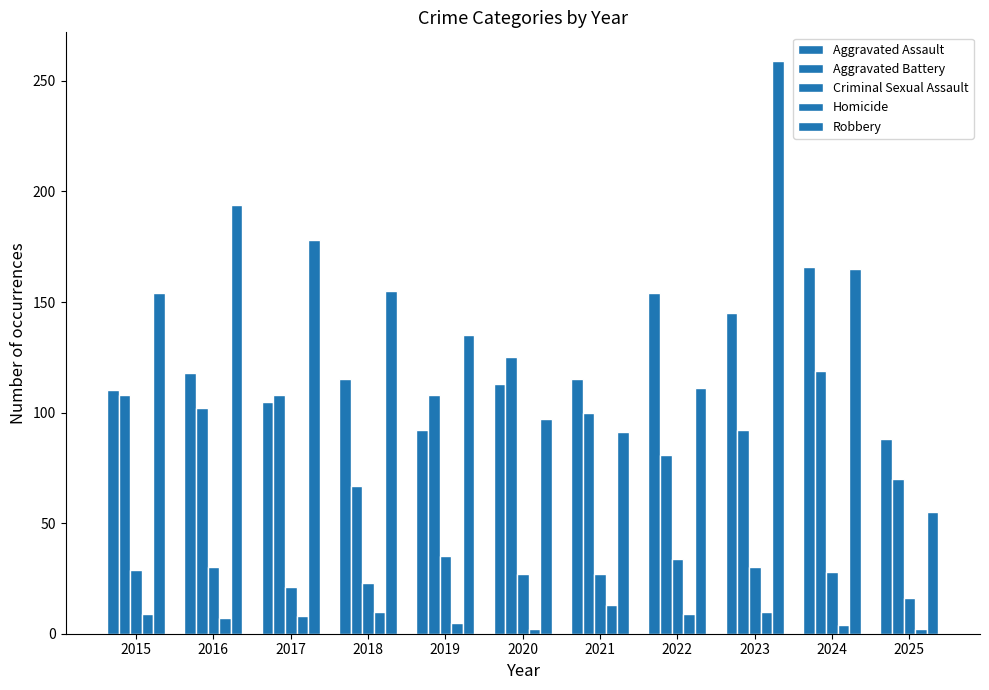

At how many categories does at least one series exceed 134?

8